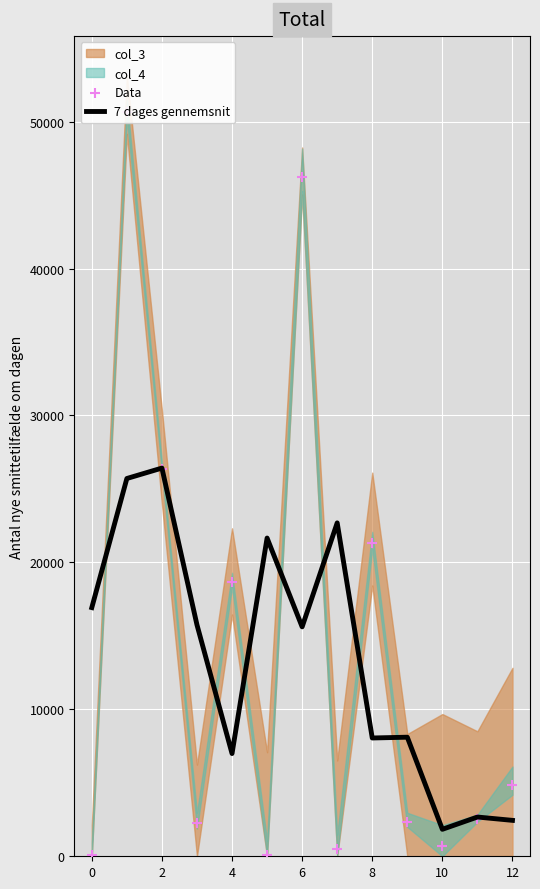

At how many categories does at least one series exceed 11161?

9